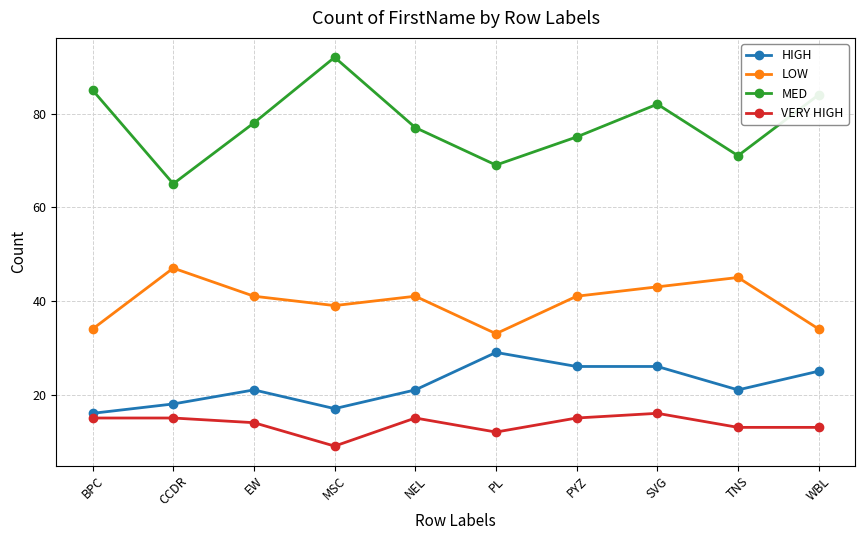

What value does the VERY HIGH series have at CCDR?

15